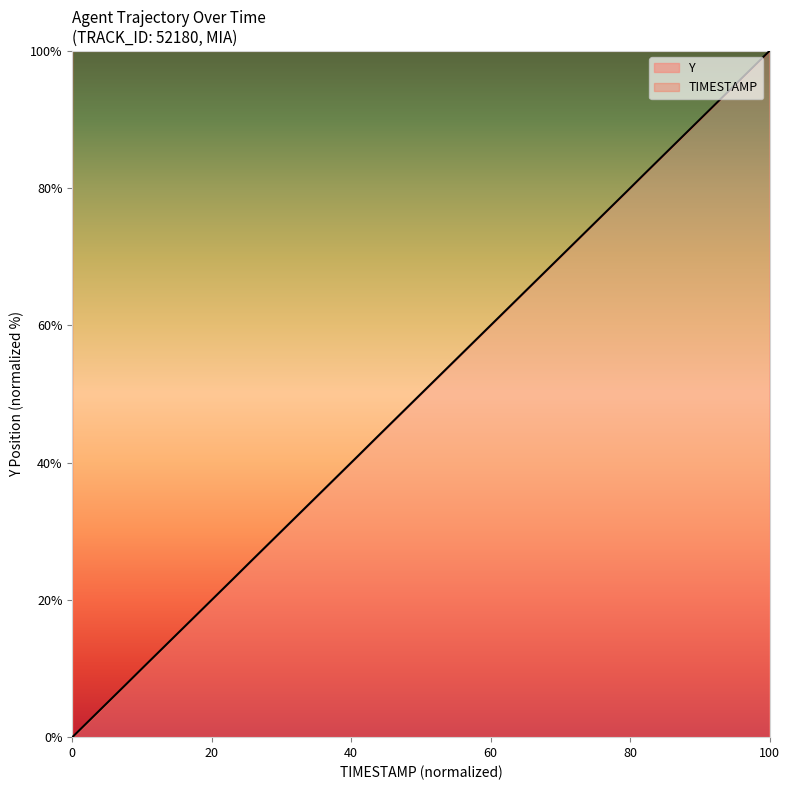

What is the difference between the maximum and minimum values?

100.0